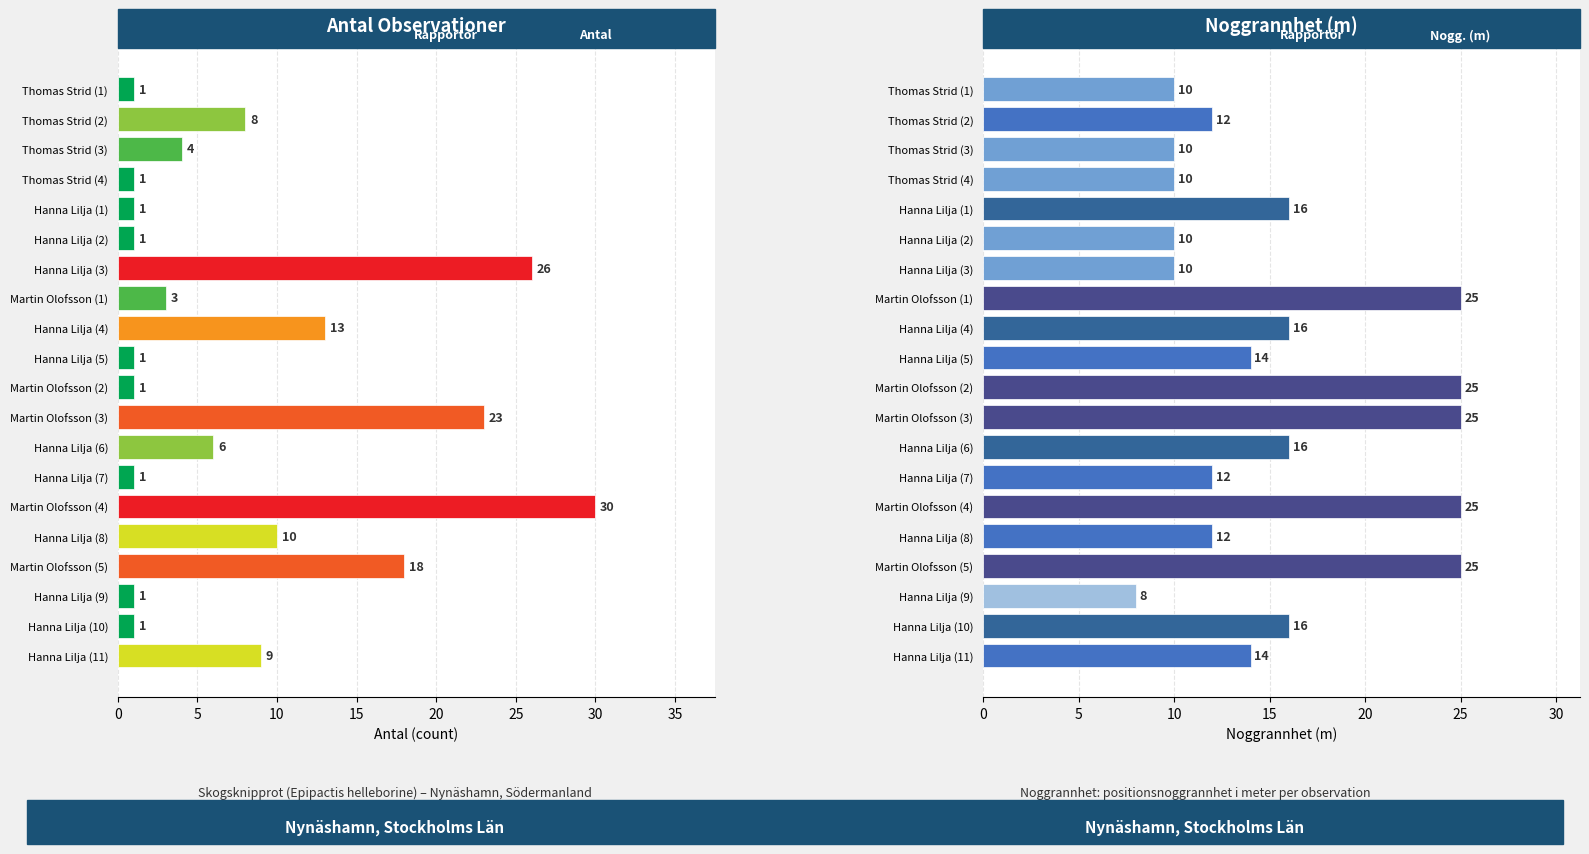

How many data points in Noggrannhet are less than 14?

9